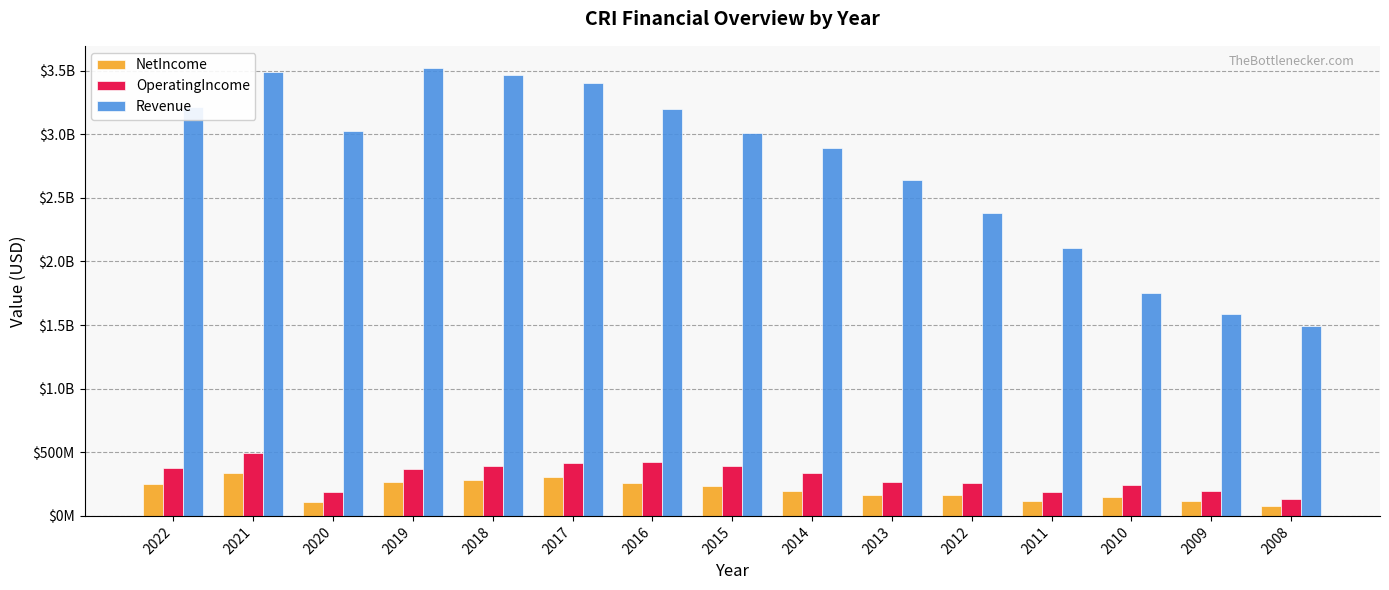

What is the lowest value of the OperatingIncome series?

135494000